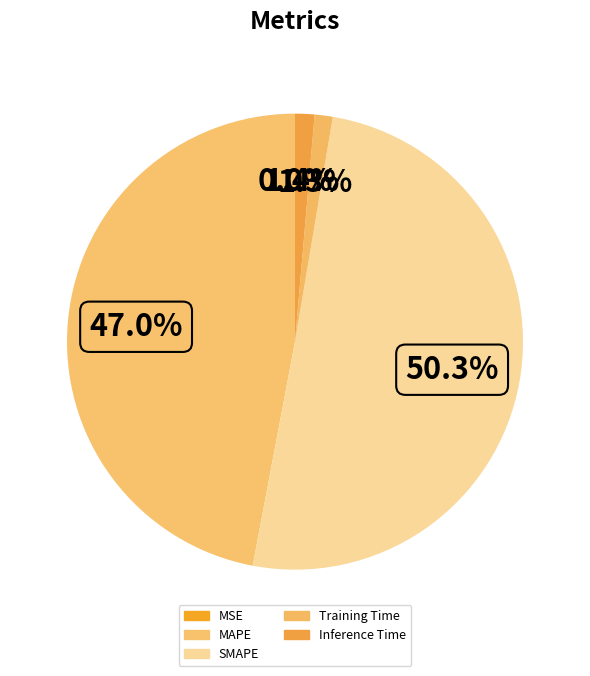

To the nearest percent, what percentage of the pie is Inference Time?

1%